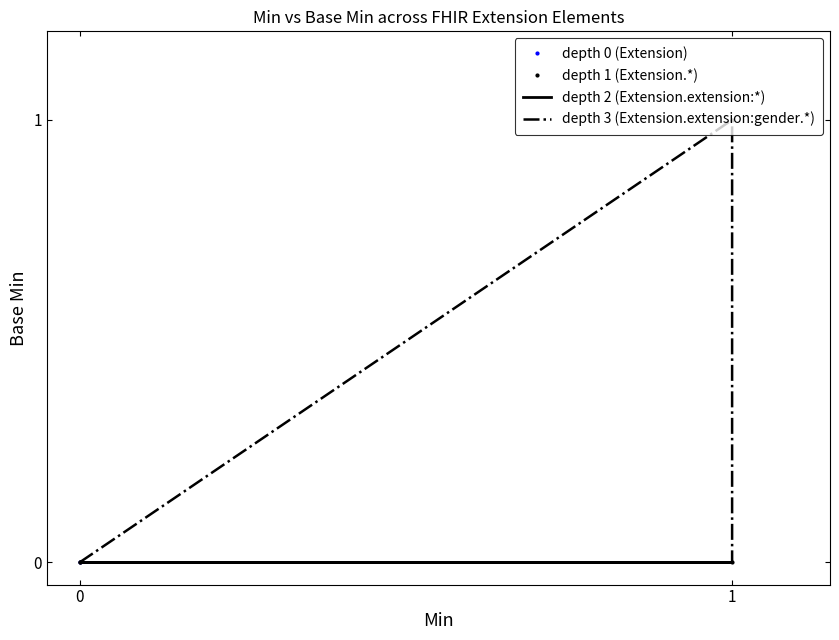

True or false: Extension.extension and Extension.id cross at least once.

False